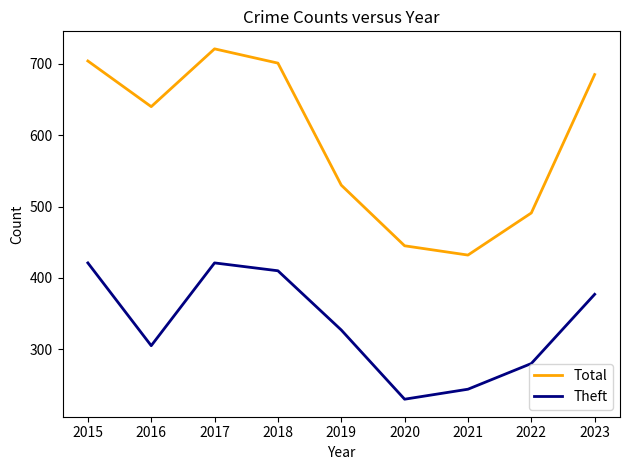

What is the difference between the second highest and second lowest values in the Theft series?

177